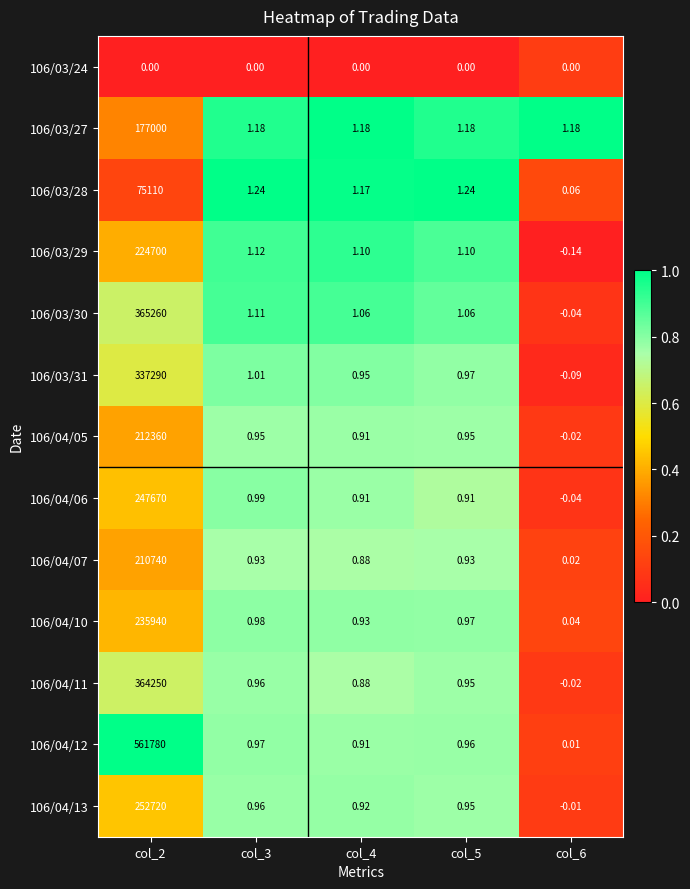

Is the value of 106/04/12 at col_3 greater than the value of 106/04/07 at col_3?

Yes